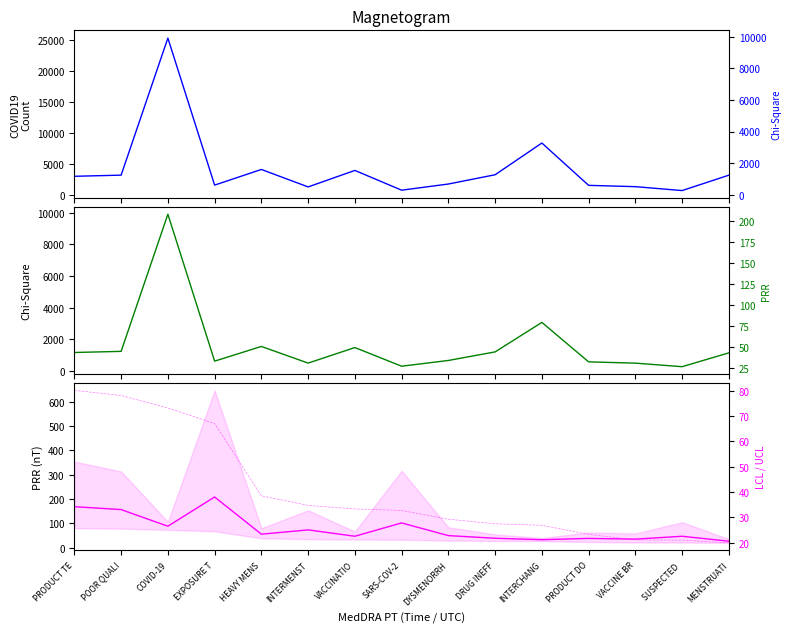

What position from the left is SUSPECTED ?

14